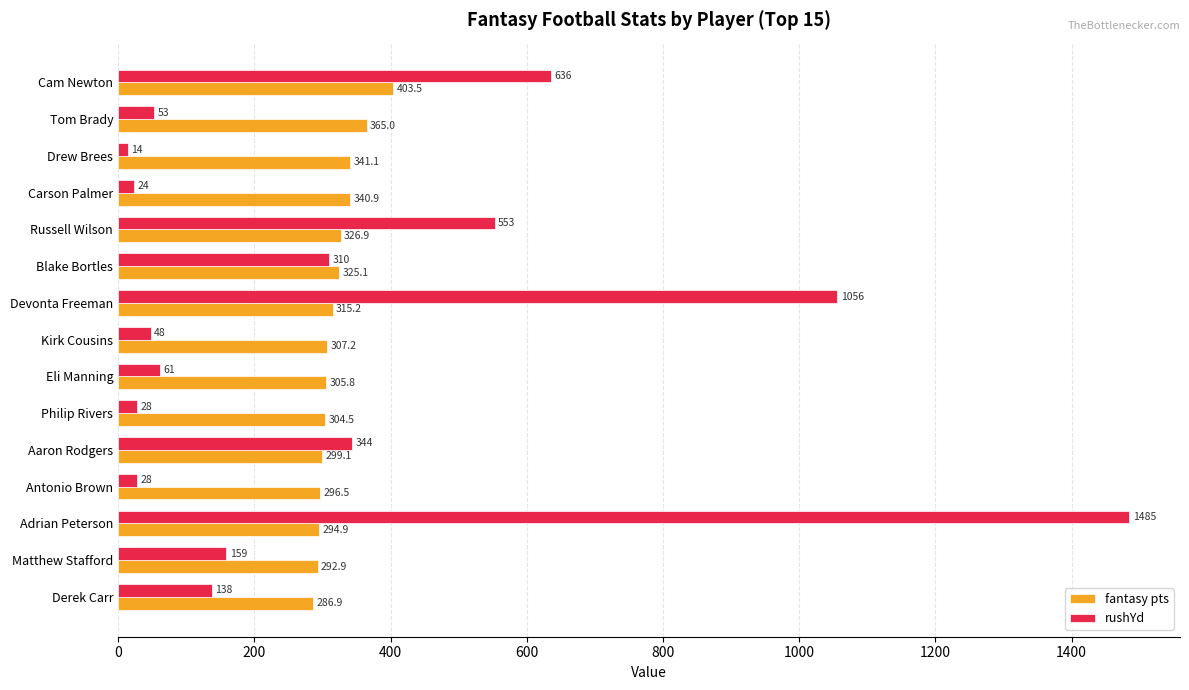

What is the difference between the maximum and minimum values in the rushYd series?

1471.0